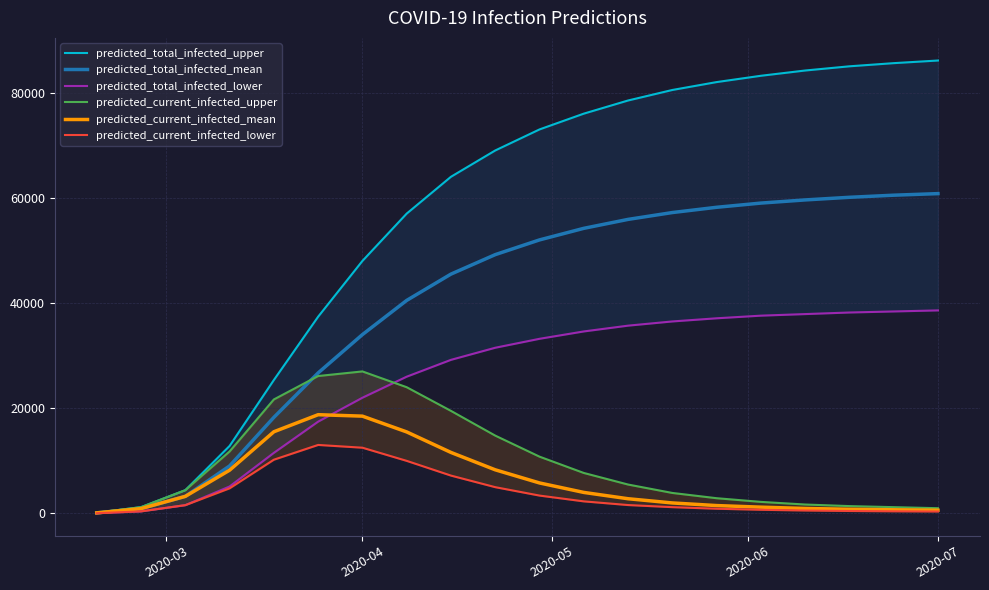

What are all the series names shown in the legend?

predicted_total_infected_upper, predicted_total_infected_mean, predicted_total_infected_lower, predicted_current_infected_upper, predicted_current_infected_mean, predicted_current_infected_lower